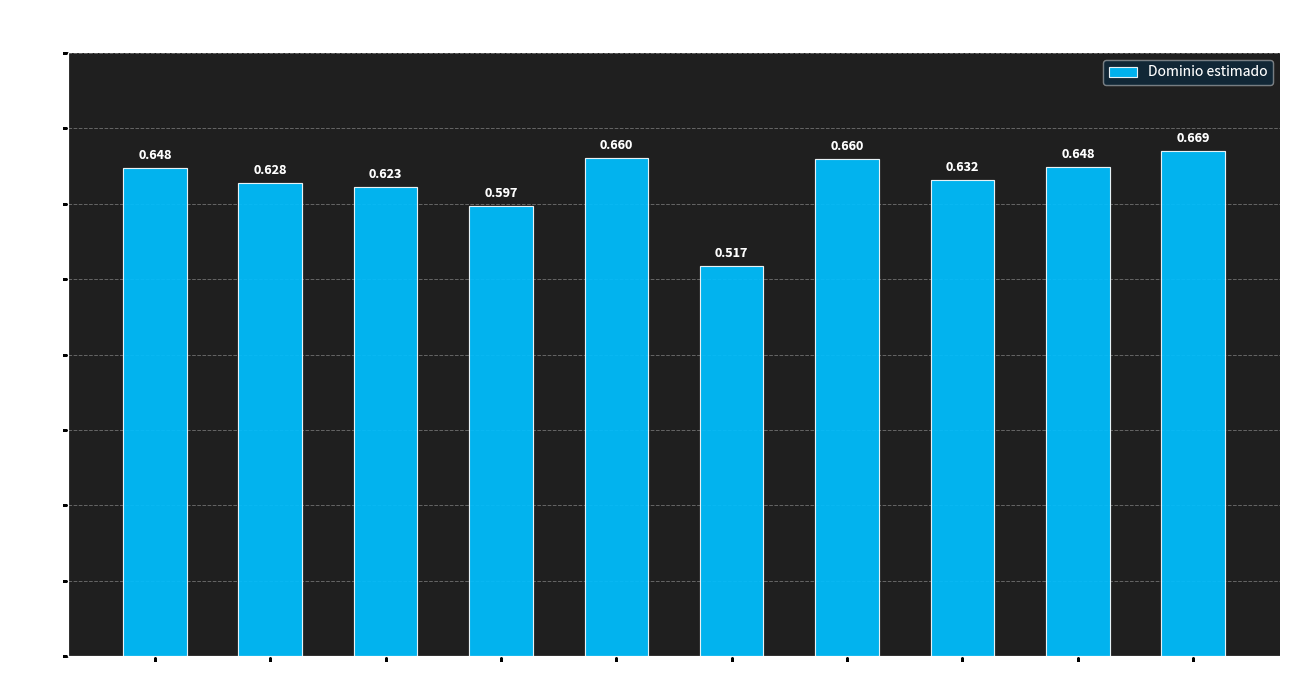

What is the greatest value displayed?

0.7